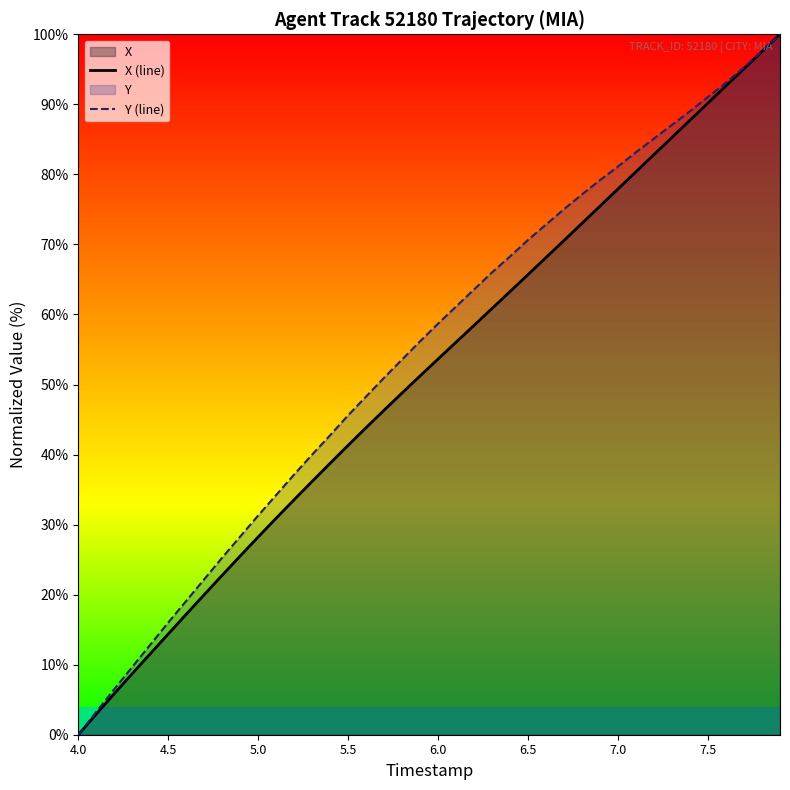

Reading left to right, transcribe all the data shown in this chart.

X (line): 0.0	2.9	5.9	8.7	11.6	14.4	17.2	20.0	22.8	25.5	28.2	30.9	33.6	36.2	38.8	41.3	43.9	46.3	48.8	51.2	53.7	56.1	58.5	60.9	63.3	65.7	68.1	70.6	73.0	75.5	77.9	80.4	82.8	85.3	87.7	90.2	92.6	95.1	97.5	100.0
Y (line): 0.0	3.3	6.5	9.7	12.8	16.0	19.1	22.2	25.3	28.3	31.3	34.2	37.2	40.0	42.8	45.6	48.3	51.0	53.6	56.2	58.7	61.1	63.6	66.0	68.3	70.7	72.8	75.0	77.2	79.2	81.1	83.2	85.1	87.1	89.0	91.1	93.1	95.3	97.6	100.0